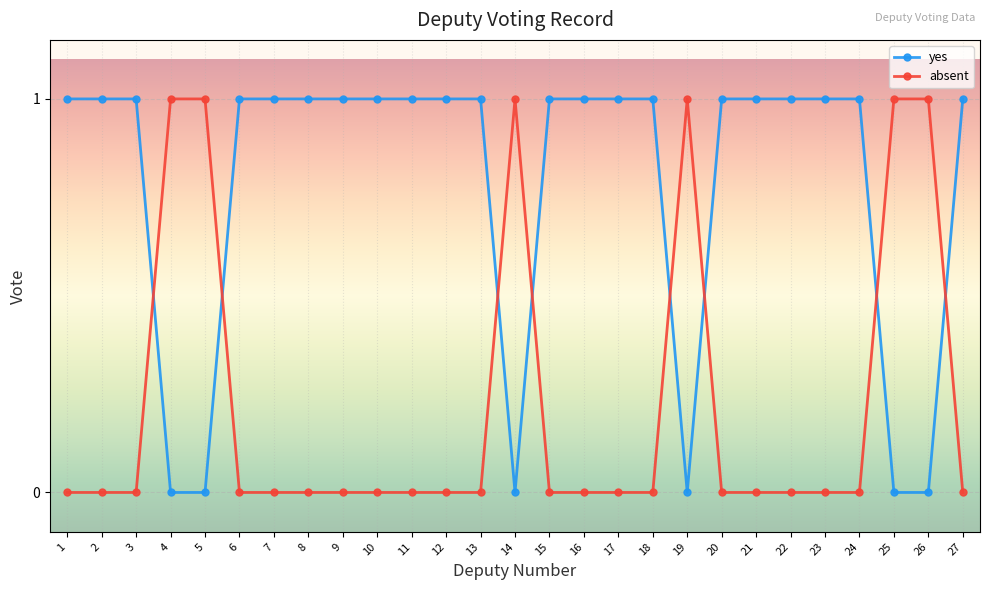

What is the total value across all series at 2?

1